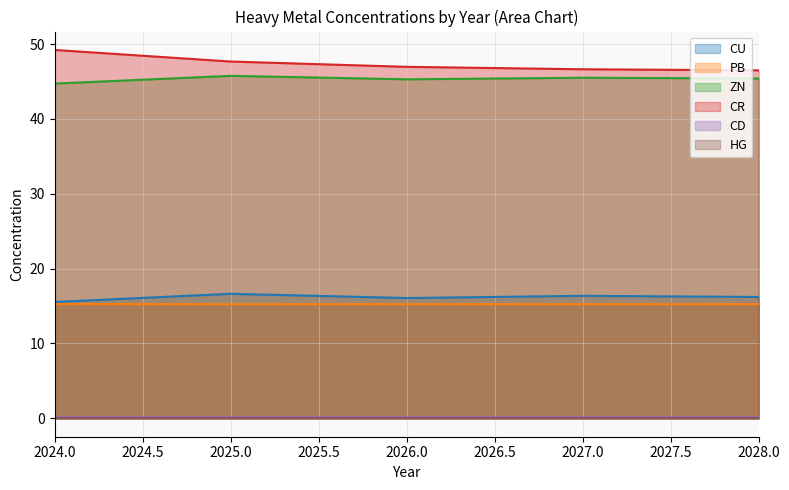

What are all the series names shown in the legend?

CU, PB, ZN, CR, CD, HG